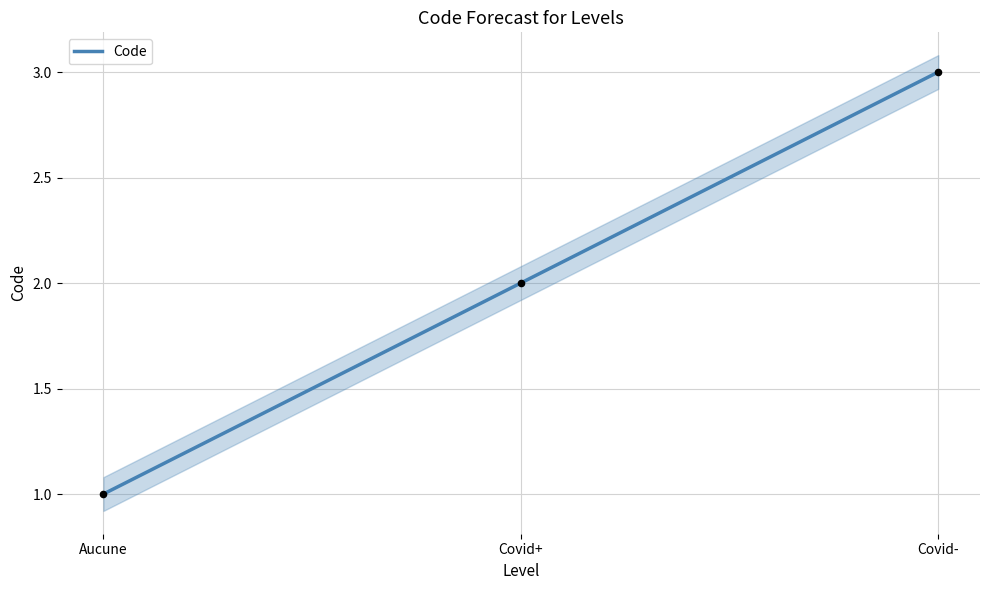

What is the ratio of the value at Covid+ to the value at Covid-?

0.7